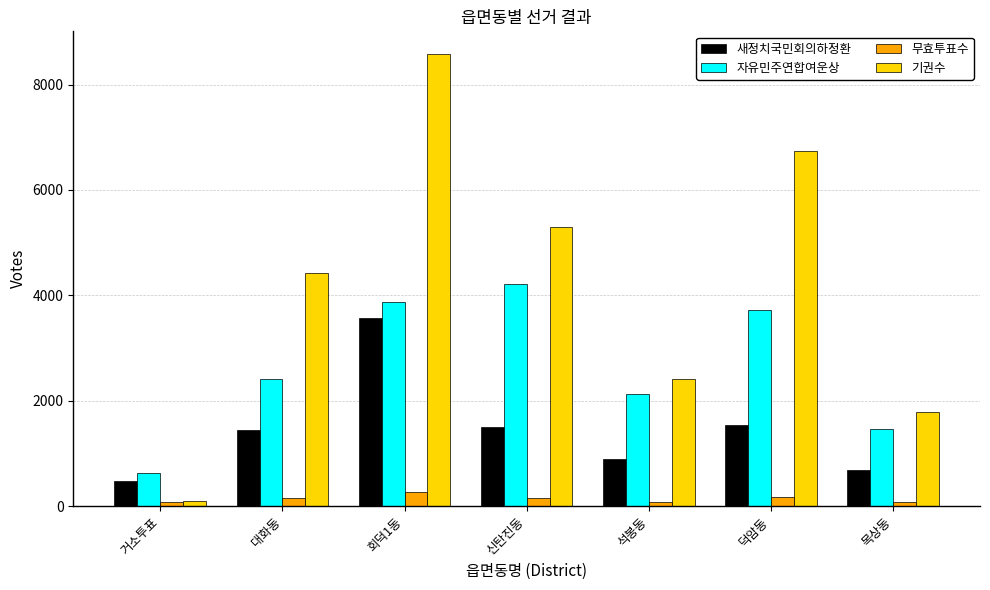

The value of 기권수 at 회덕1동 is 8581. True or false?

True